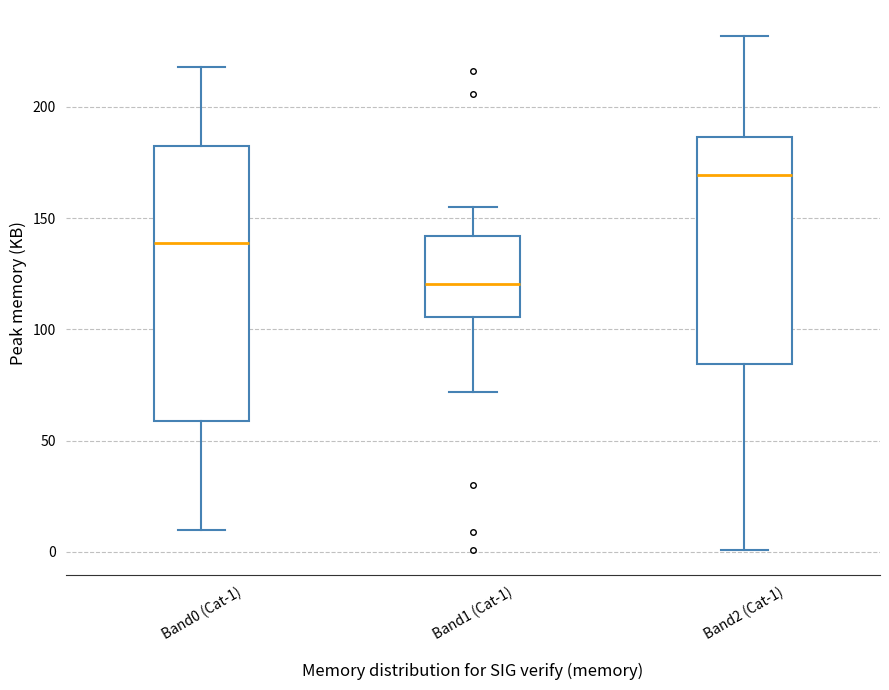

Reading left to right, read every box against the y-axis: the position of its median line, the range the box covers, and the ends of its whiskers. The values are not printed on the chart, so give them approximately, as read against the axis.

Band0 (Cat-1): median 140, box 60 to 180, whiskers 10 to 220
Band1 (Cat-1): median 120, box 105 to 140, whiskers 70 to 155
Band2 (Cat-1): median 170, box 85 to 185, whiskers 0 to 230